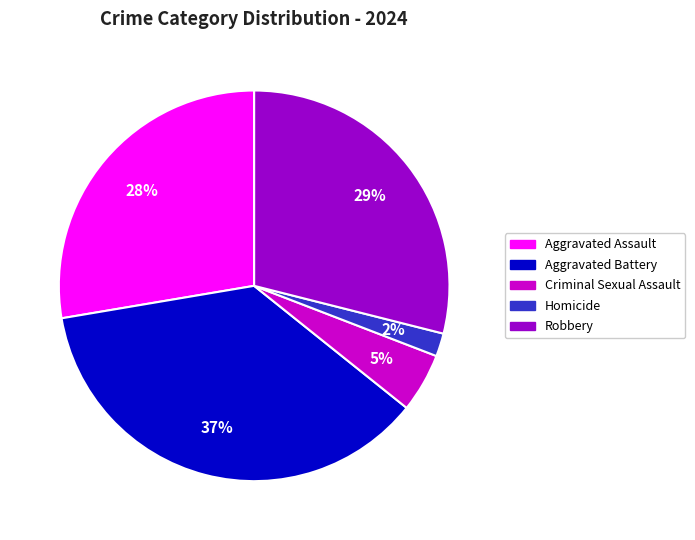

Which category has the biggest portion of the pie?

Aggravated Battery